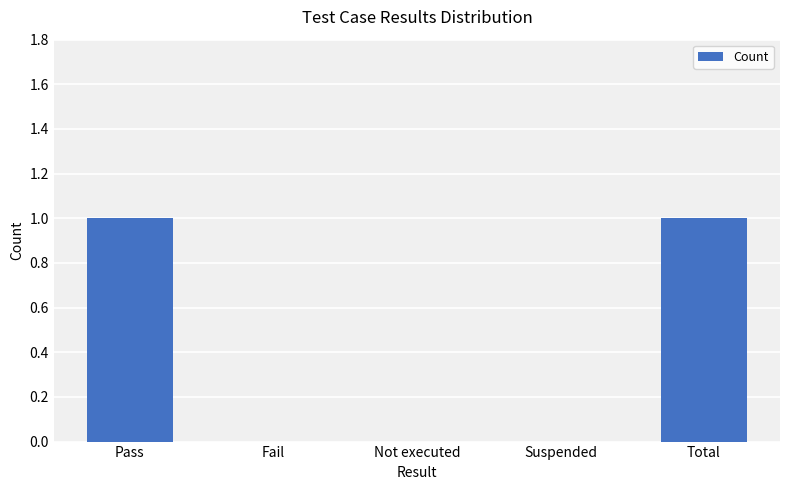

Between Fail and Total, which is larger?

Total